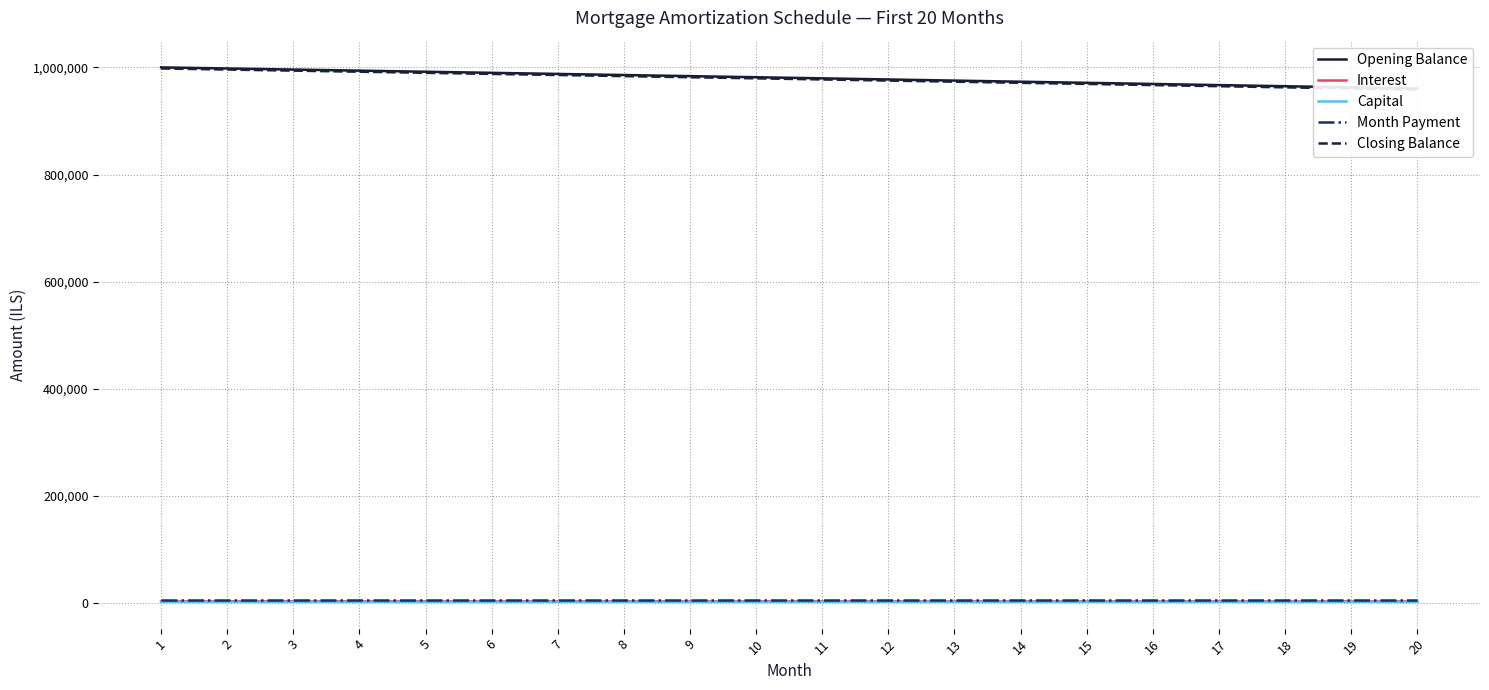

Which series changed the most between 4 and 15?

Closing Balance